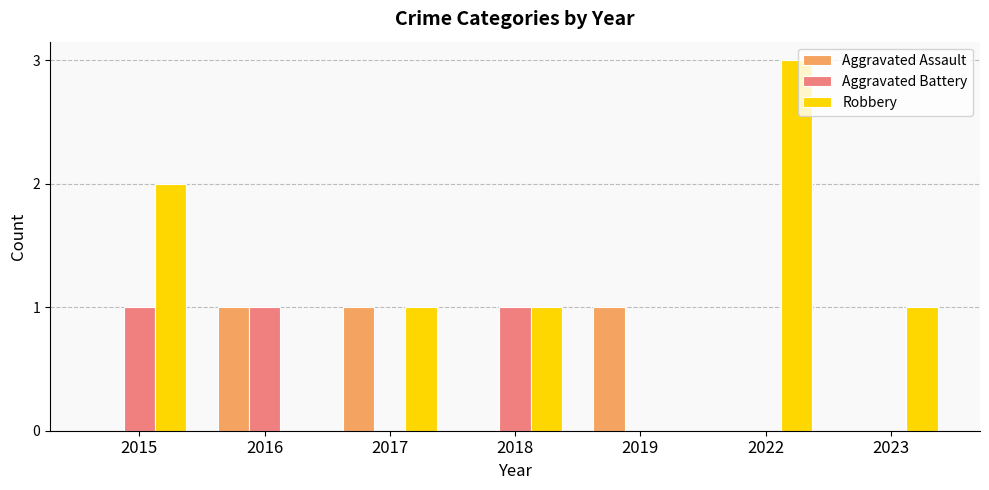

Reading left to right, list all the values displayed in this chart.

Aggravated Assault: 0	1	1	0	1	0	0
Aggravated Battery: 1	1	0	1	0	0	0
Robbery: 2	0	1	1	0	3	1